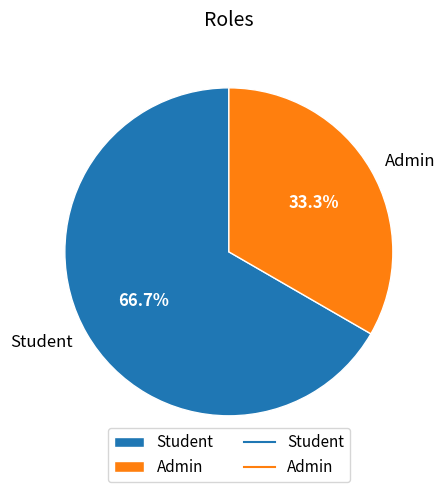

Is it true that Student is 67% of the pie?

True